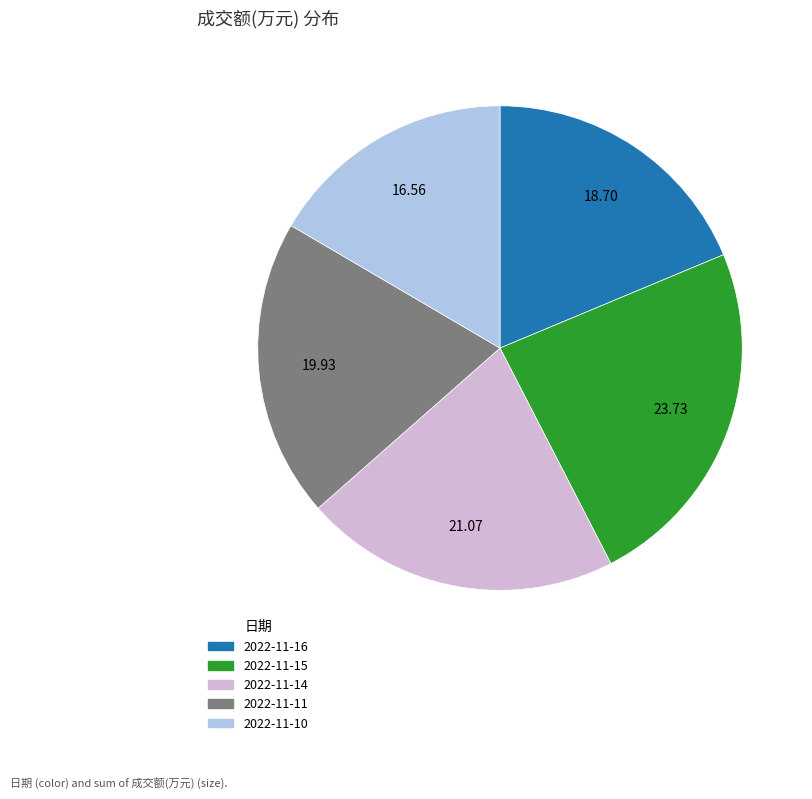

Rank the categories by value from highest to lowest.

2022-11-15, 2022-11-14, 2022-11-11, 2022-11-16, 2022-11-10